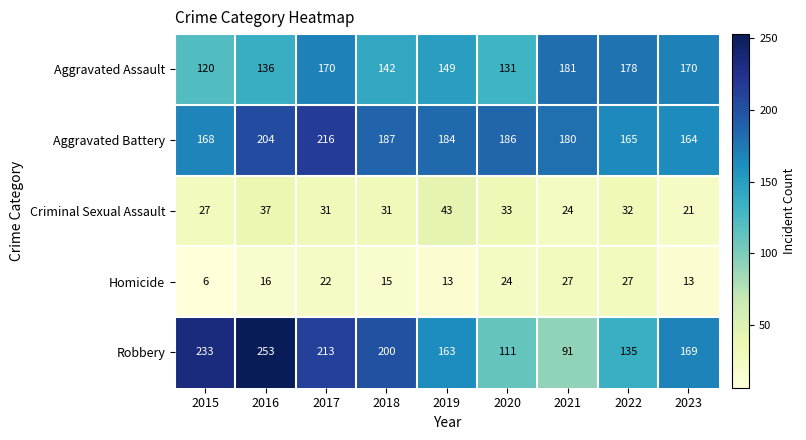

Is the value of Aggravated Battery at 2020 greater than the value of Robbery at 2017?

No